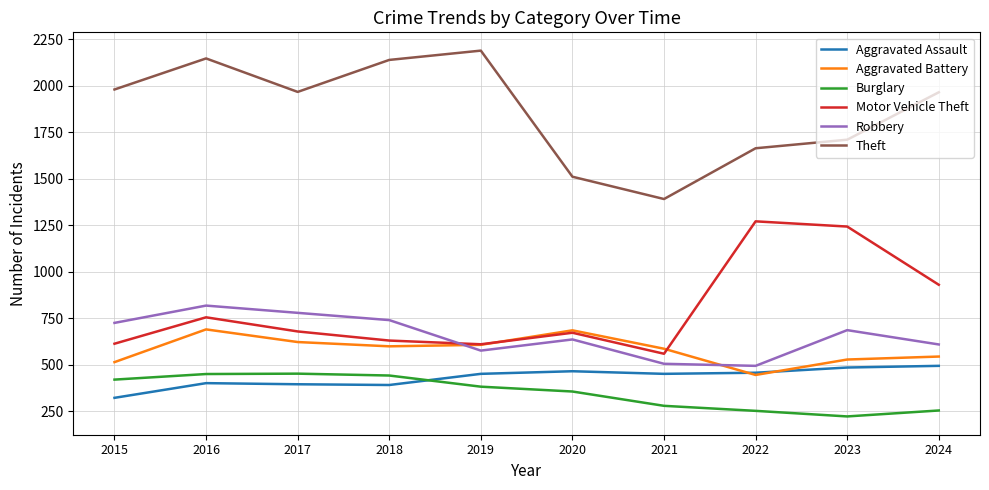

What is the highest value of the Motor Vehicle Theft series?

1272